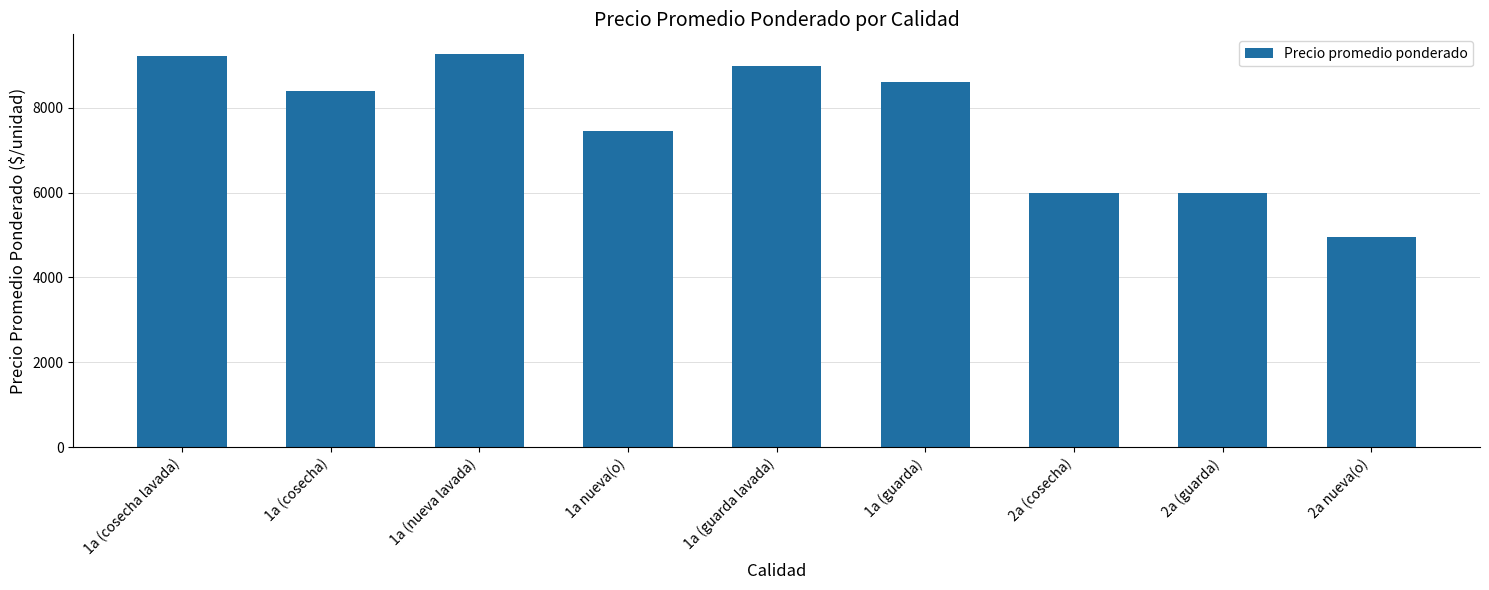

What is the change in value from 1a (cosecha lavada) to 1a nueva(o)?

-1763